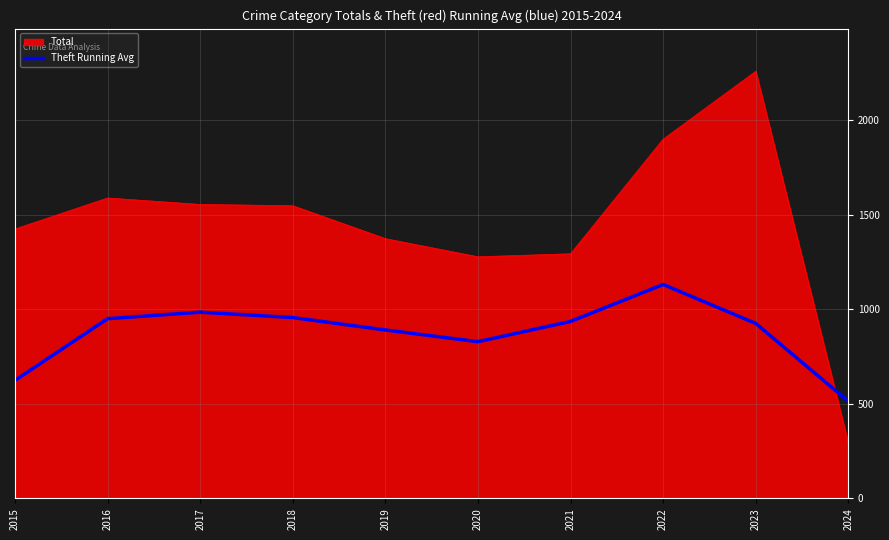

True or false: Total has a value of 318.9 at 2015.

False